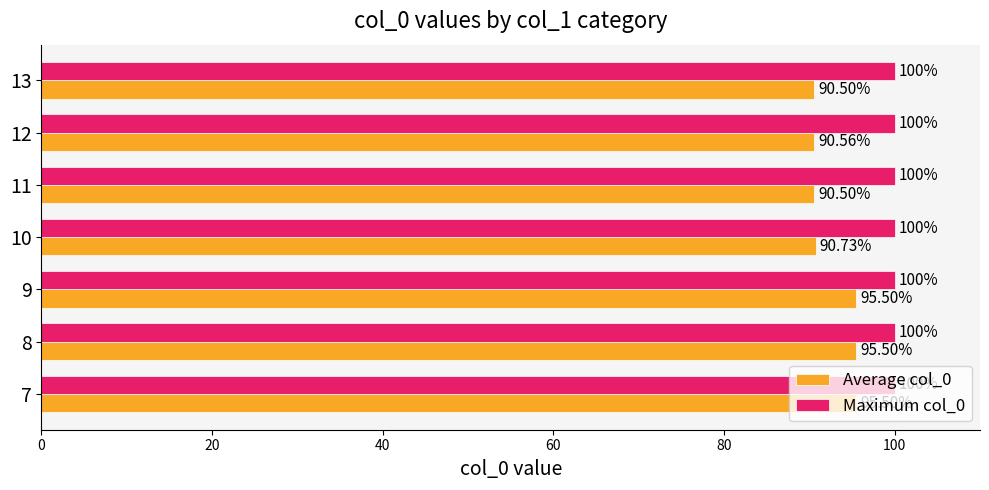

Rank the series by their maximum value, from highest to lowest.

Maximum col_0, Average col_0